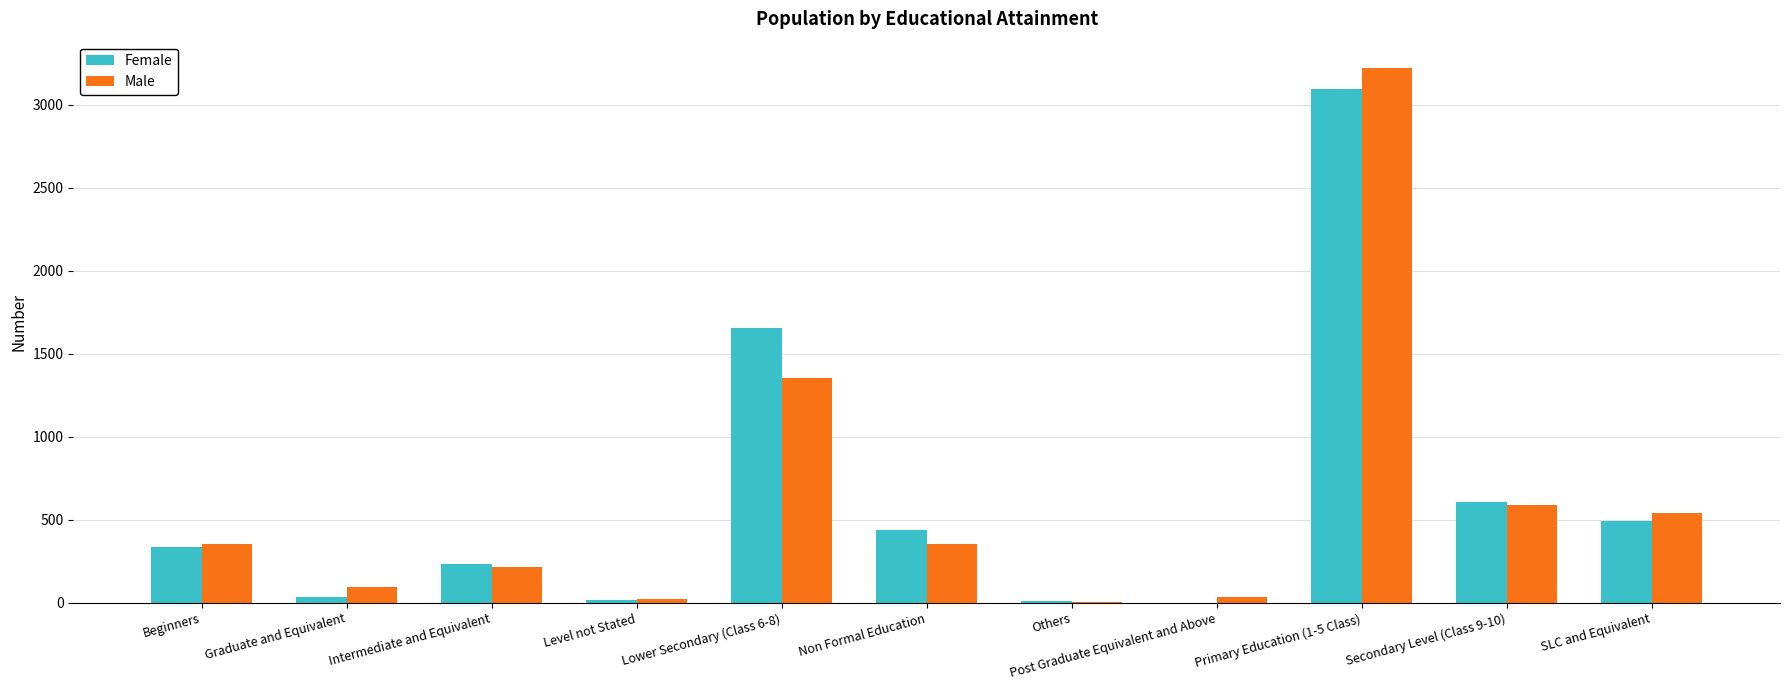

What is the sum of all Female values?

6933